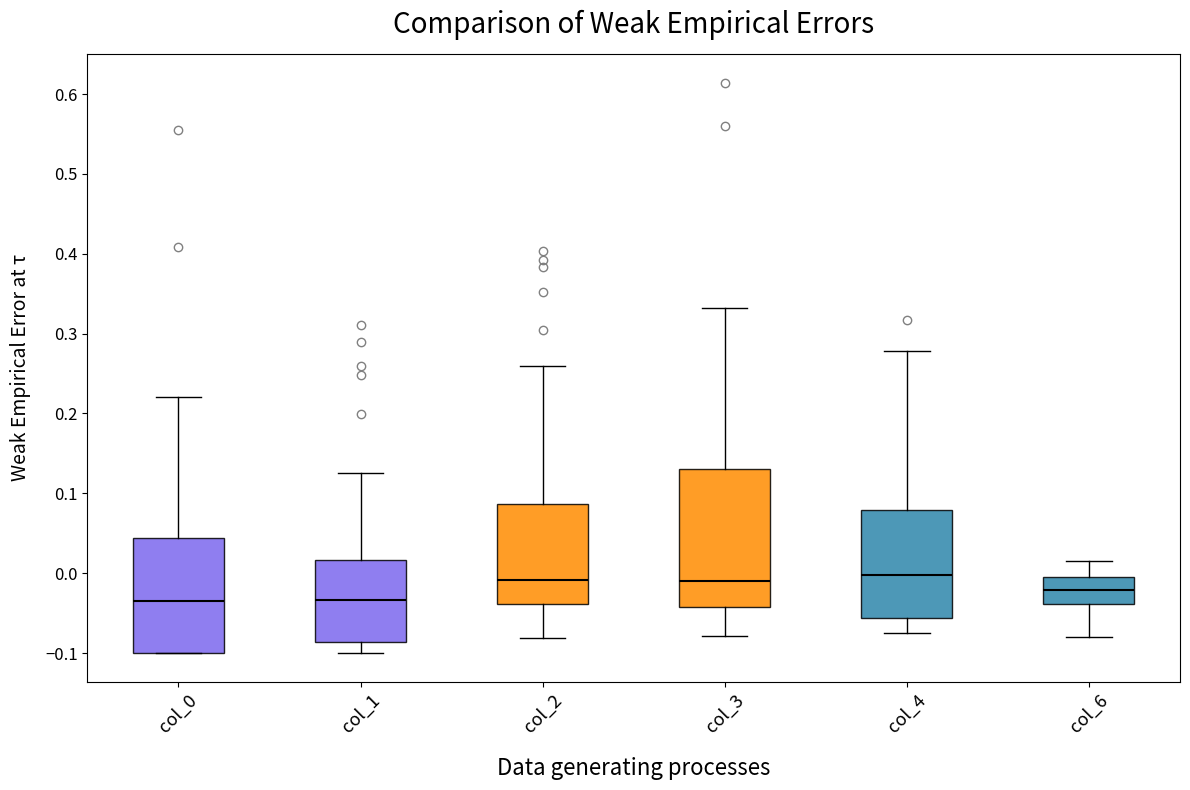

Where does the lower whisker of the box for col_6 end on the y-axis? The values are not printed on the chart, so give them approximately, as read against the axis.

-0.08